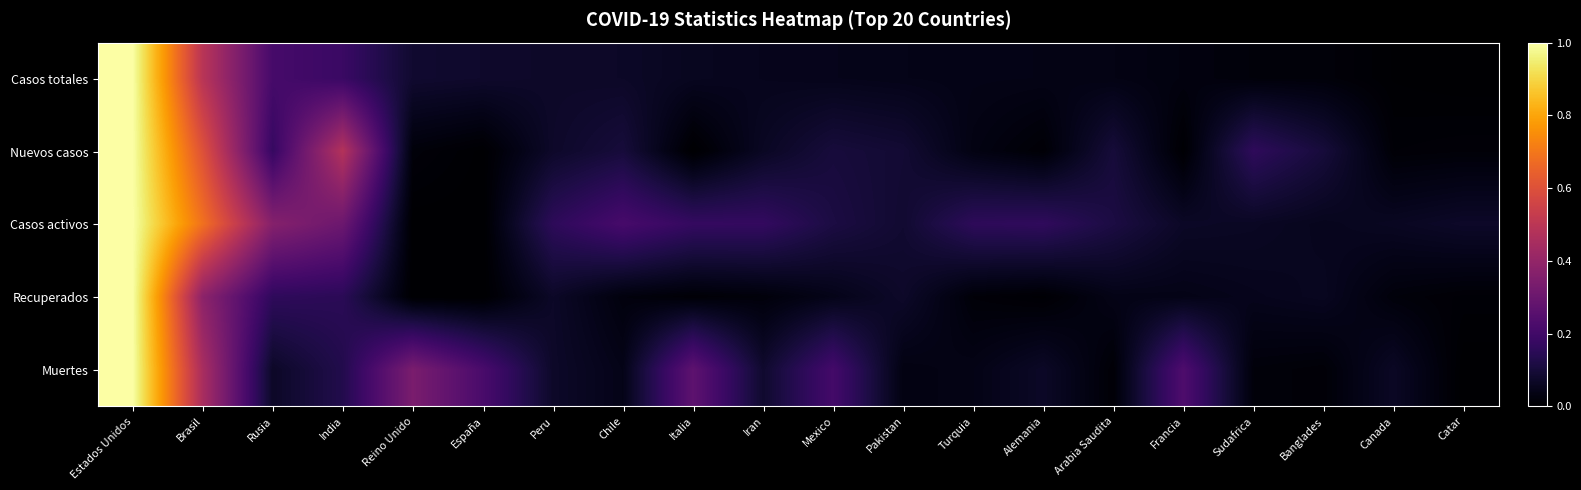

What is the difference between the highest and lowest values at Canada?

0.1